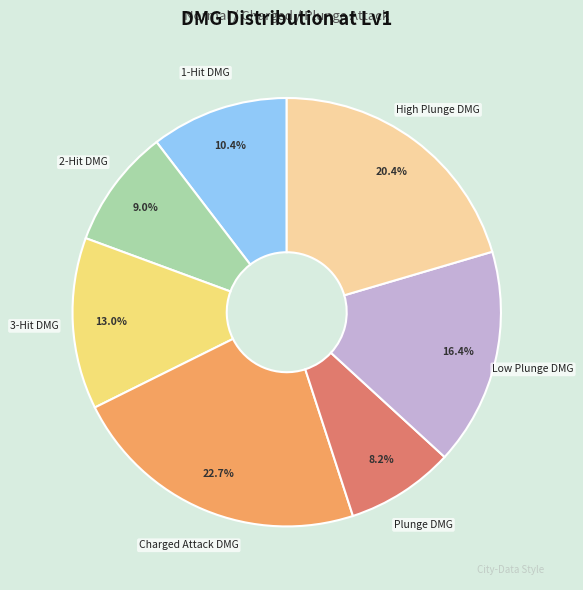

To the nearest percent, what is the difference between the largest and smallest slice percentages?

14%